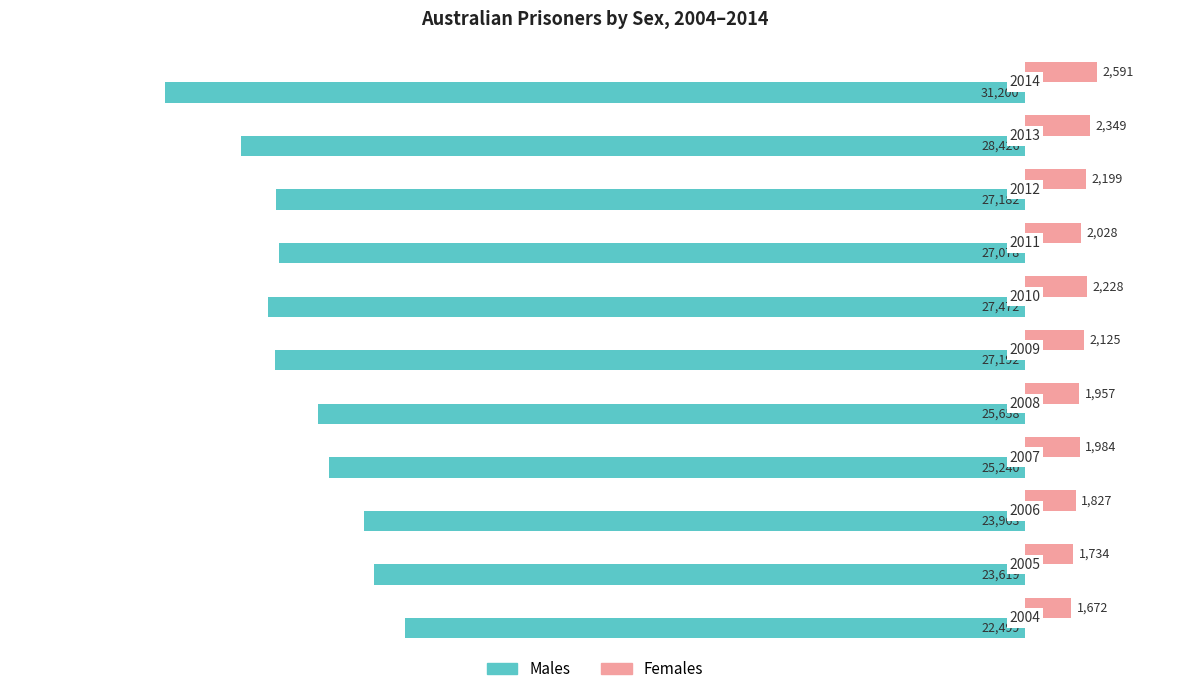

Does the chart contain stacked bars?

No